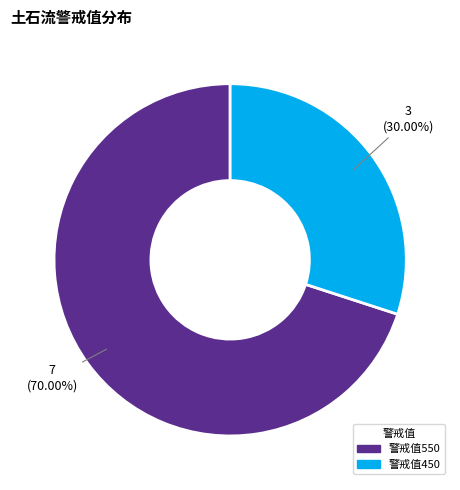

Which category has the smallest portion of the pie?

警戒值450